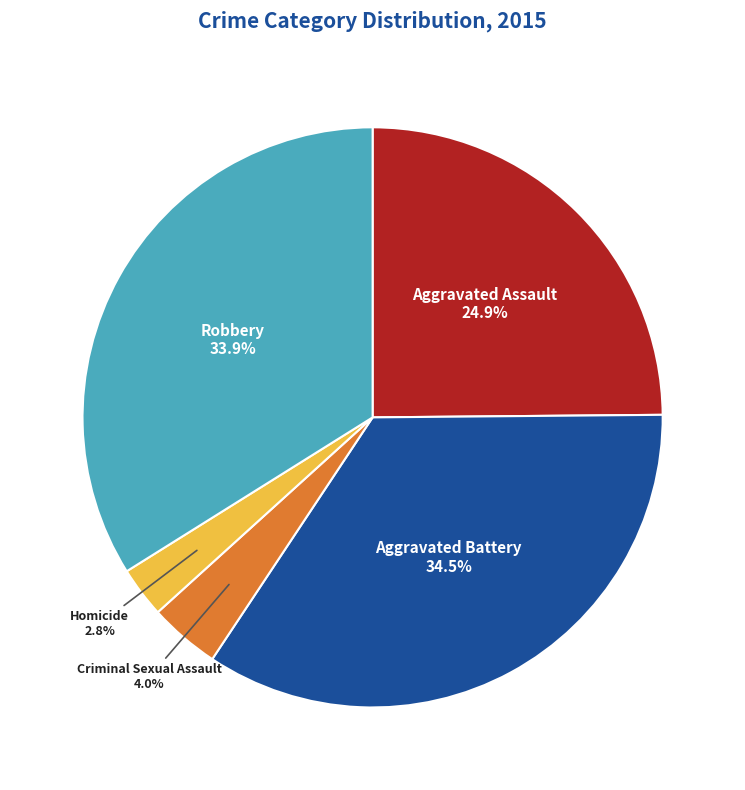

Does any single category account for the majority?

No